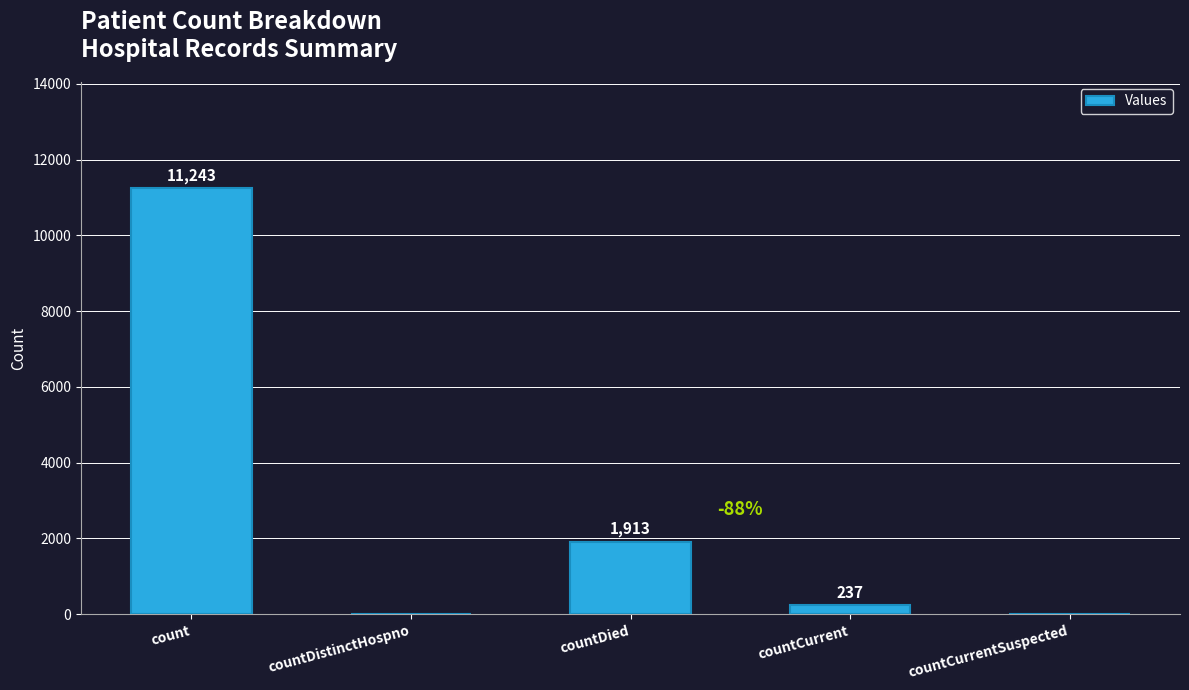

What is the change in value from countDistinctHospno to countCurrent?

+237